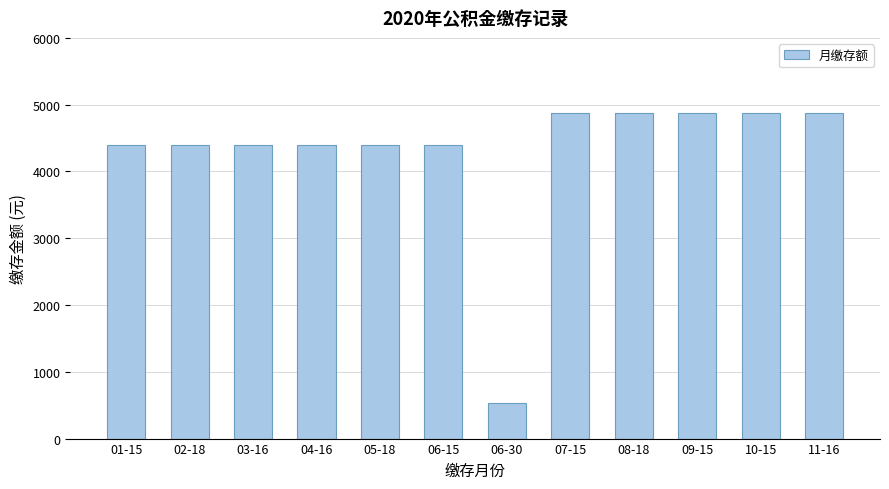

How many values are between 4392 and 4872?

11